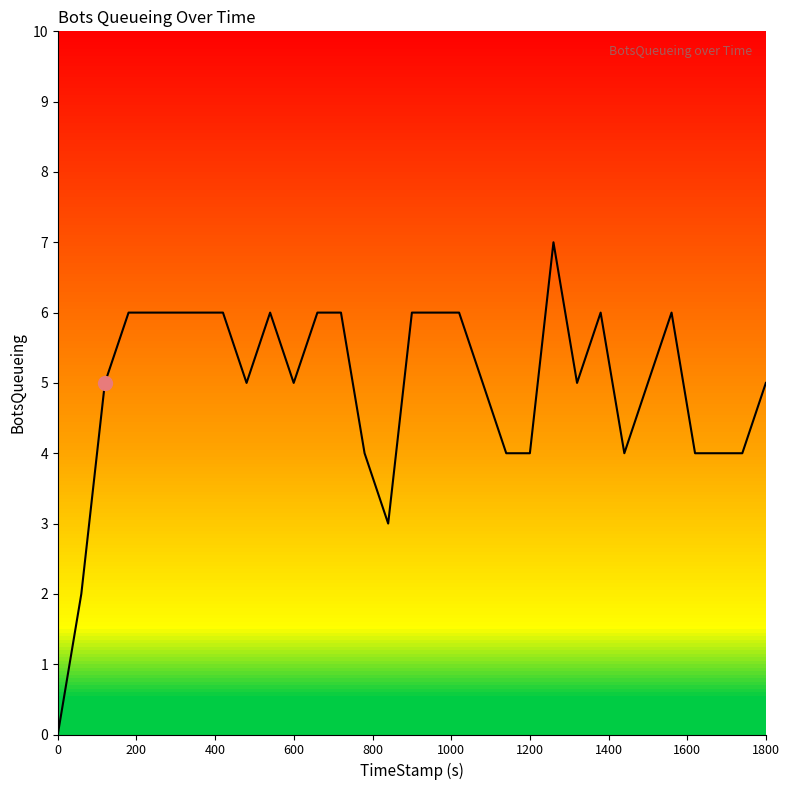

Reading left to right, what are all the values shown in this chart?

0	2	5	6	6	6	6	6	5	6	5	6	6	4	3	6	6	6	5	4	4	7	5	6	4	5	6	4	4	4	5